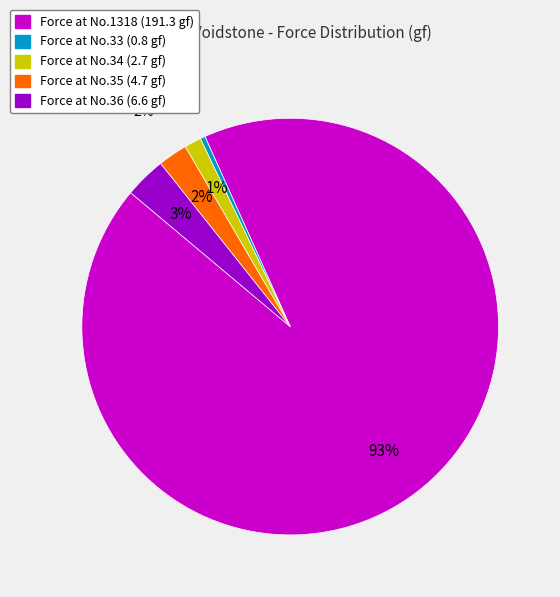

Which category accounts for the majority?

Maximum: 191.3